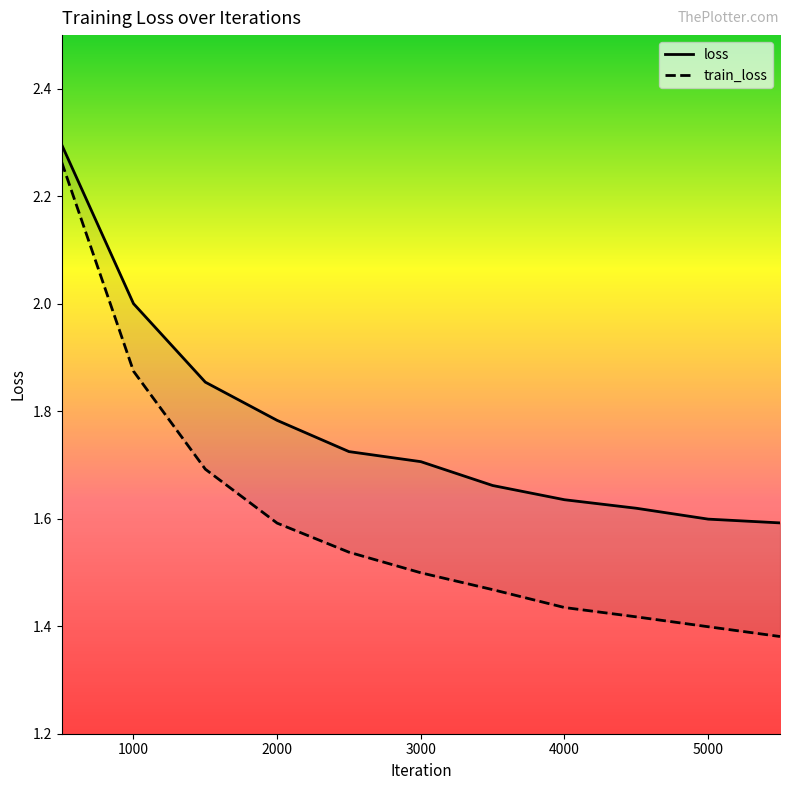

Does the chart have visible grid lines?

No